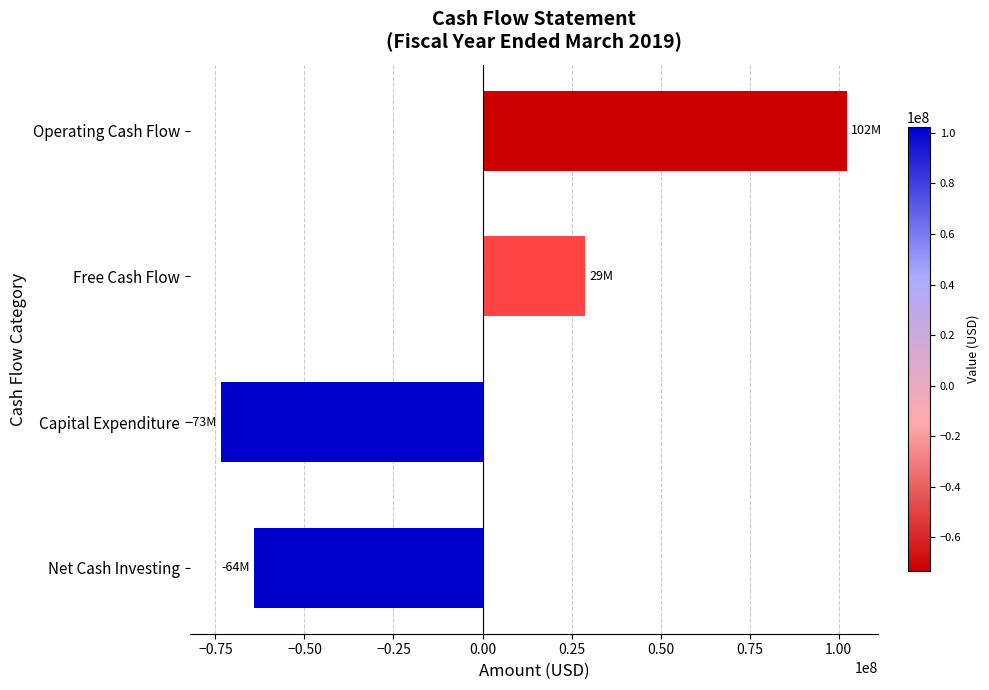

How many bars are there in total?

4